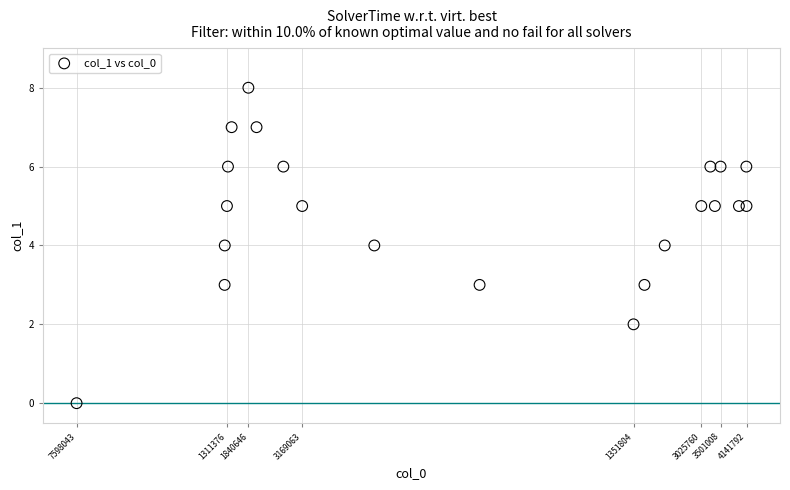

What is the range of X values (max minus min)?

16543749